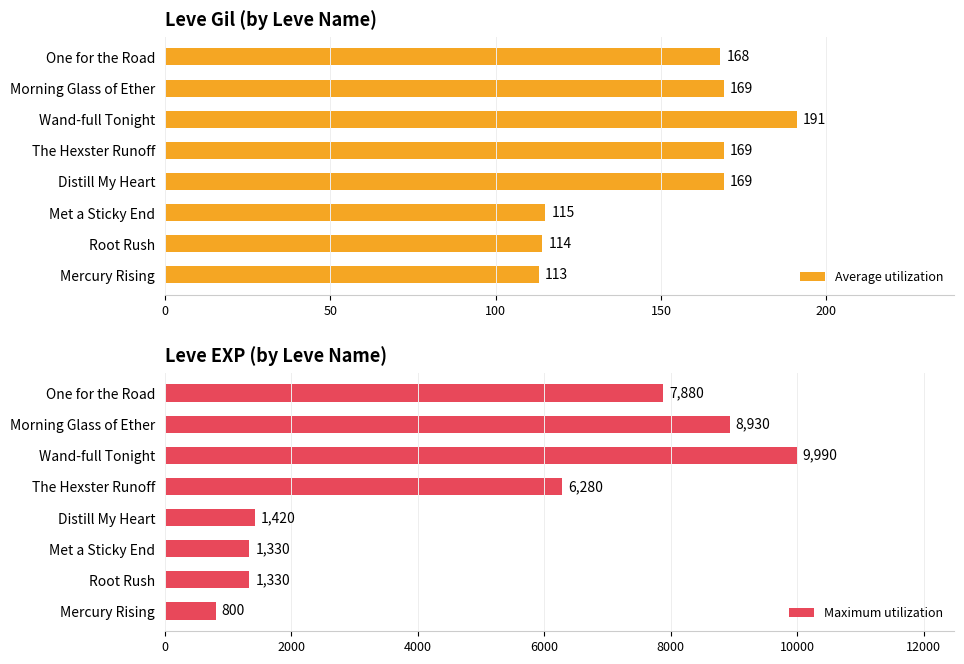

What is the average value of the Average utilization series?

151